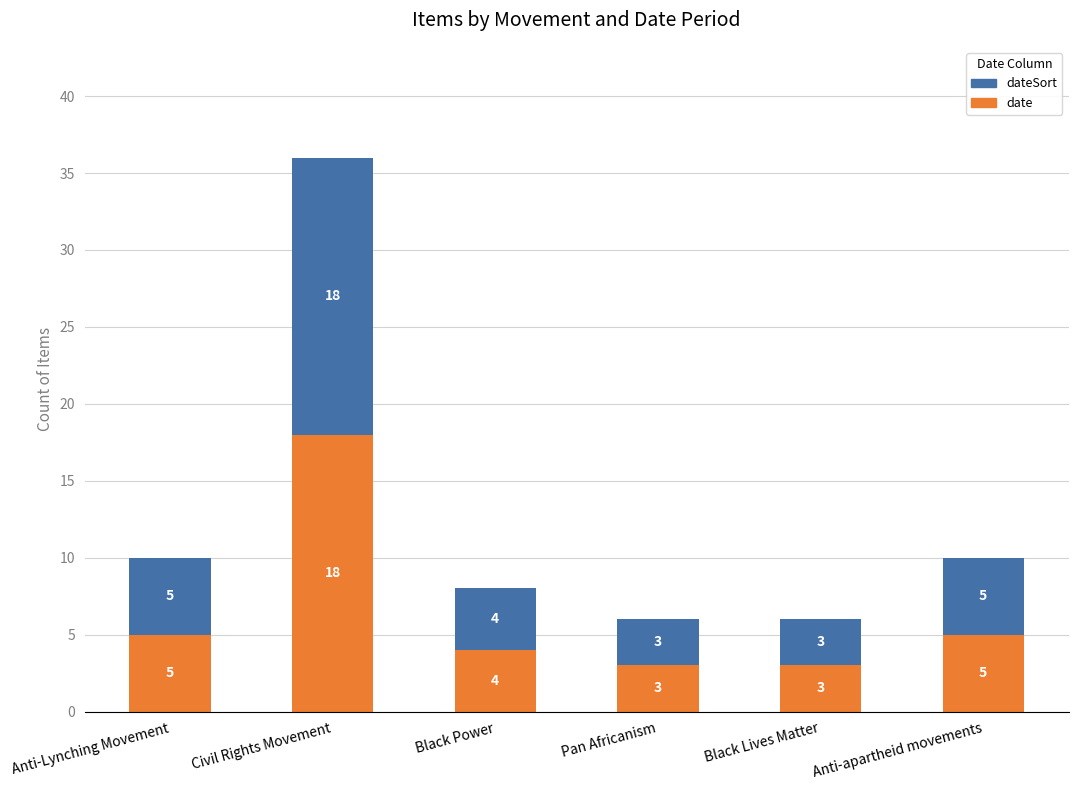

What is the difference between the maximum and minimum values in the date series?

15